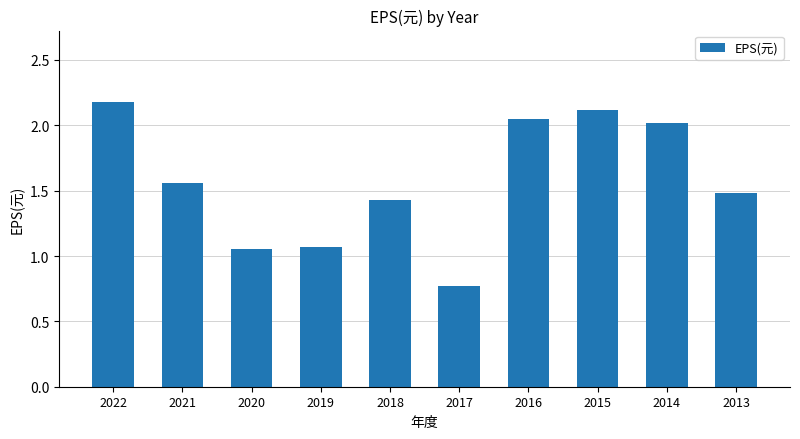

At which label does the data first exceed 1?

2022